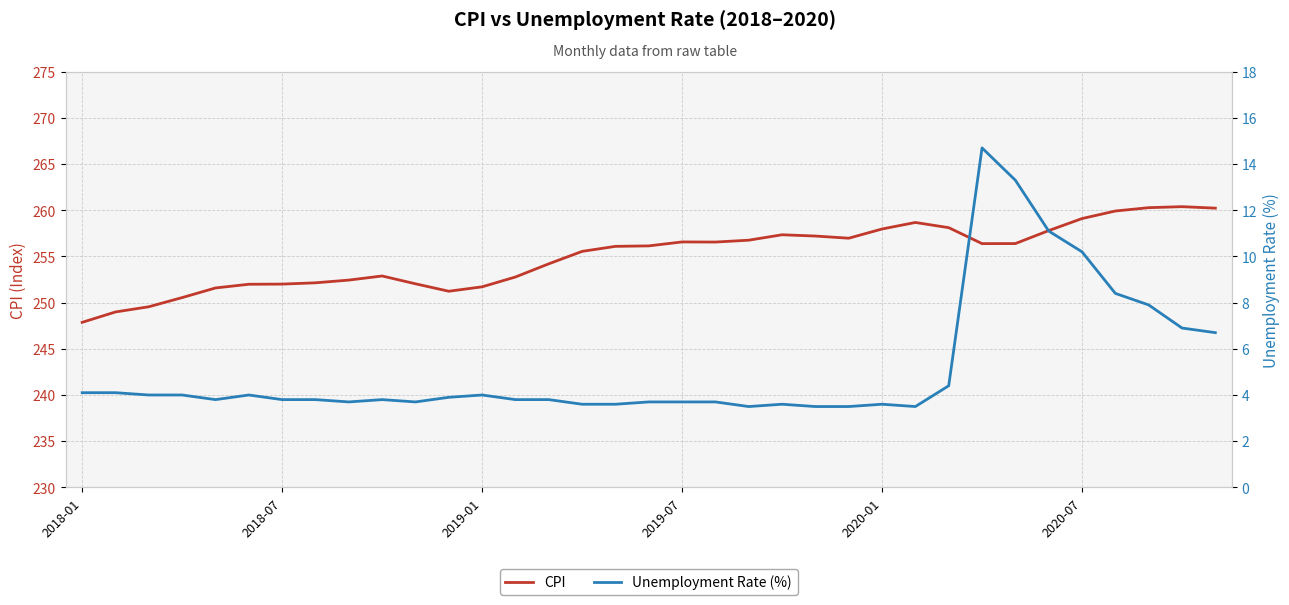

Reading left to right, transcribe all the data shown in this chart.

CPI: 247.9	249.0	249.6	250.5	251.6	252.0	252.0	252.1	252.4	252.9	252.0	251.2	251.7	252.8	254.2	255.5	256.1	256.1	256.6	256.6	256.8	257.3	257.2	257.0	258.0	258.7	258.1	256.4	256.4	257.8	259.1	259.9	260.3	260.4	260.2
Unemployment Rate (%): 4.1	4.1	4.0	4.0	3.8	4.0	3.8	3.8	3.7	3.8	3.7	3.9	4.0	3.8	3.8	3.6	3.6	3.7	3.7	3.7	3.5	3.6	3.5	3.5	3.6	3.5	4.4	14.7	13.3	11.1	10.2	8.4	7.9	6.9	6.7